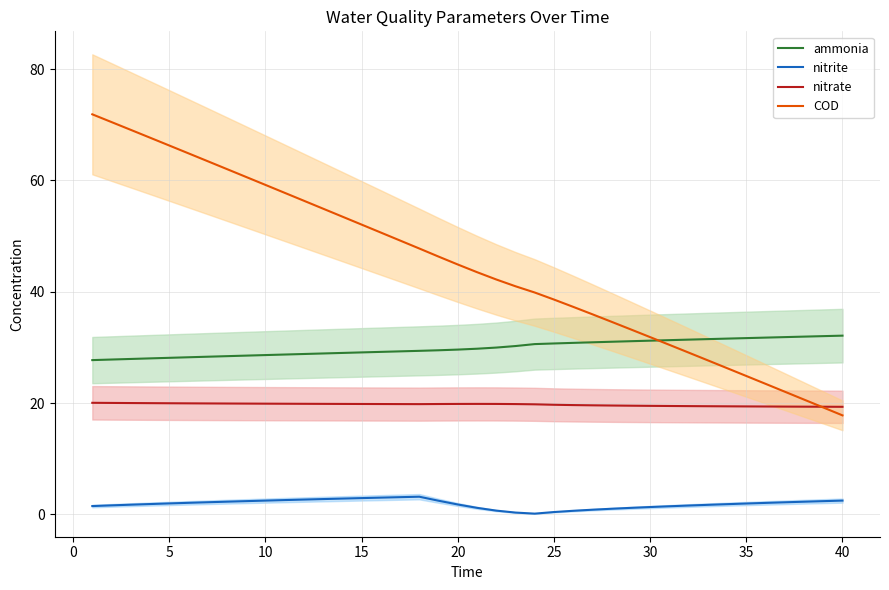

What is the minimum value for ammonia?

27.7